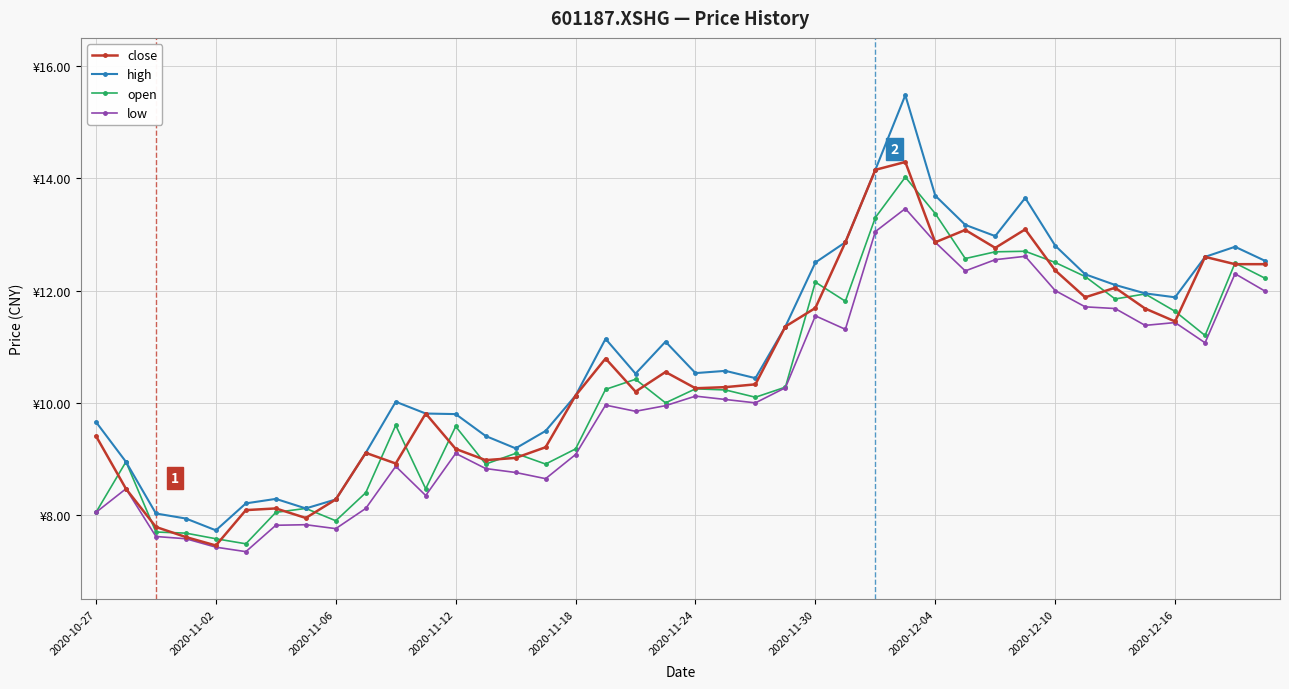

True or false: high and open cross at least once.

False